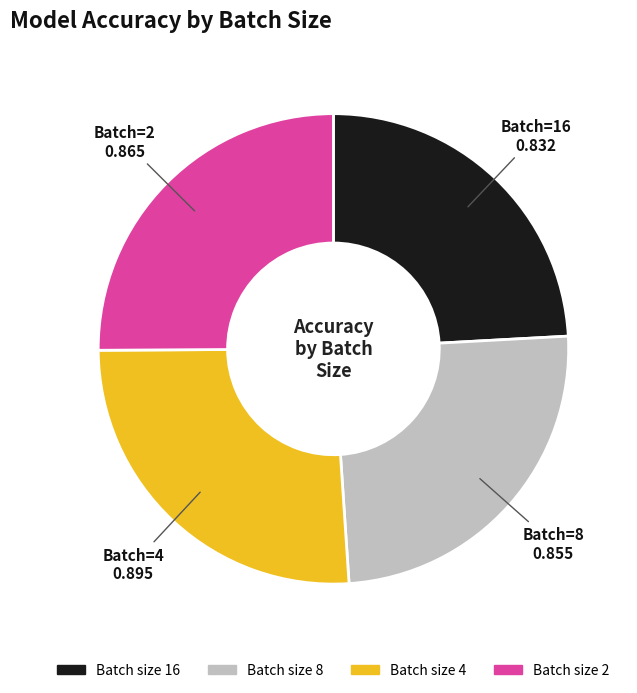

Does any single category account for the majority?

No